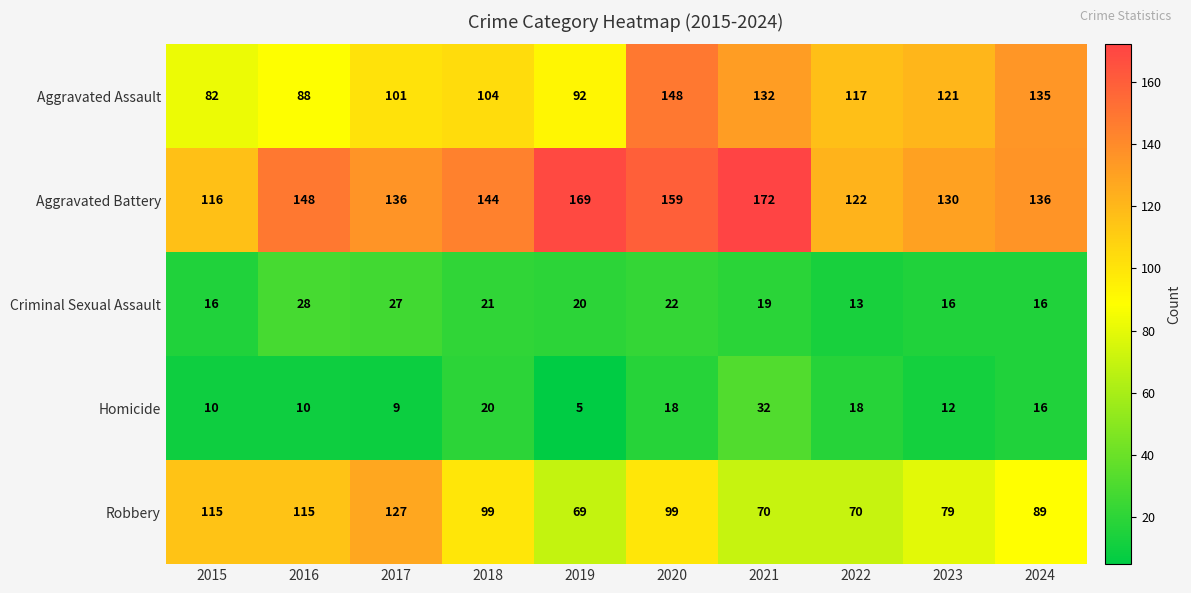

At which label is Aggravated Battery closest to 144?

2018